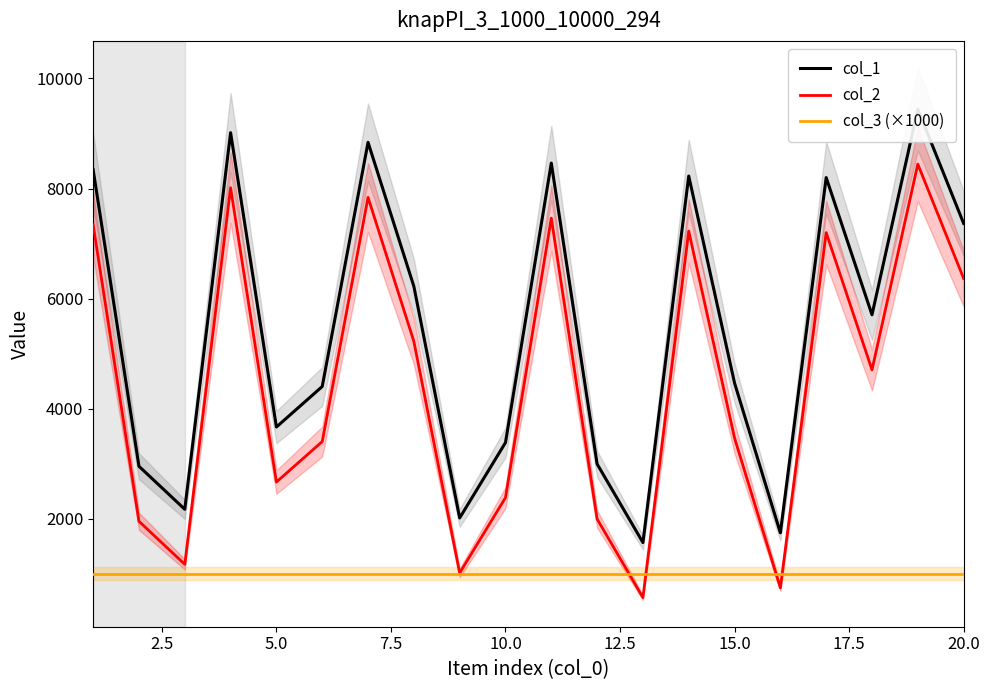

What is the minimum value for col_2?

568